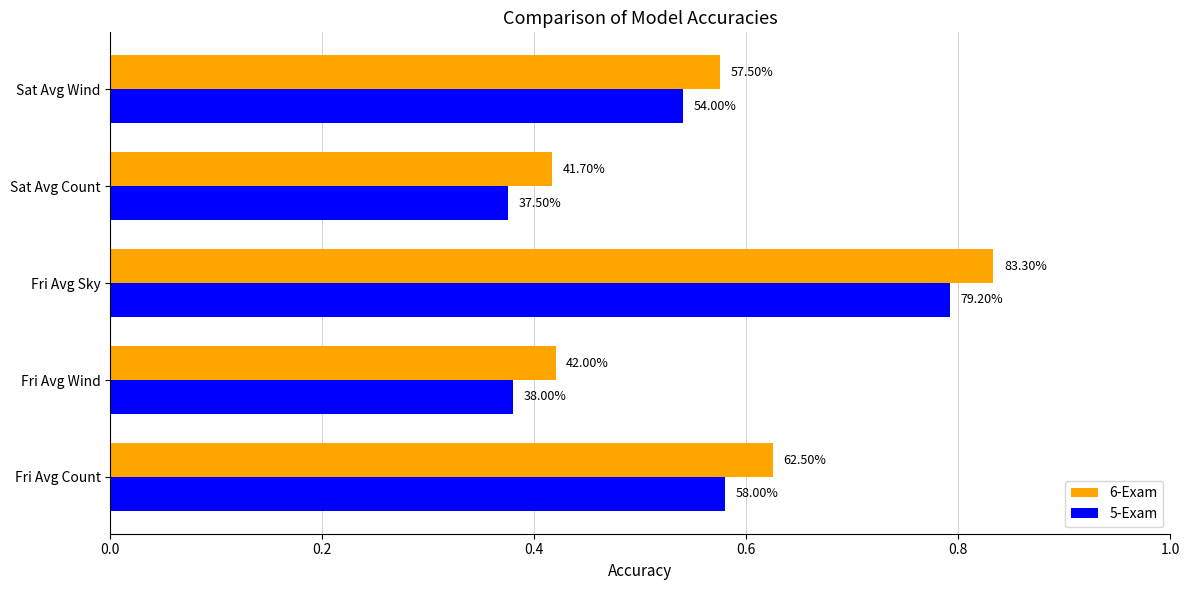

Rank the series by their average value, from lowest to highest.

5-Exam, 6-Exam